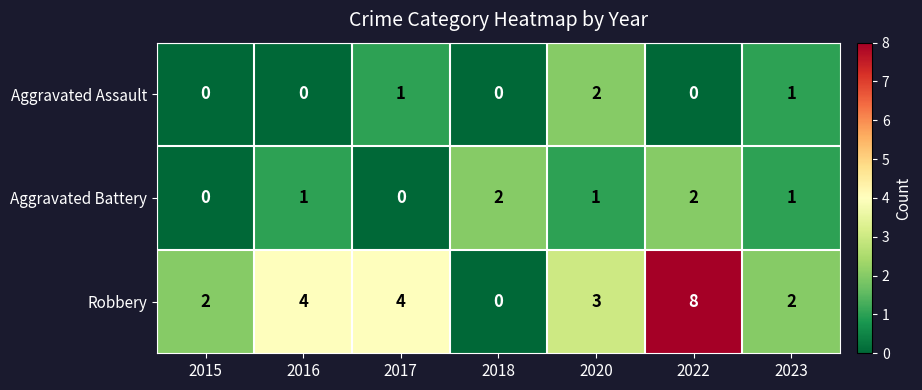

Reading right to left, extract all data points from this chart.

Aggravated Assault: 1	0	2	0	1	0	0
Aggravated Battery: 1	2	1	2	0	1	0
Robbery: 2	8	3	0	4	4	2